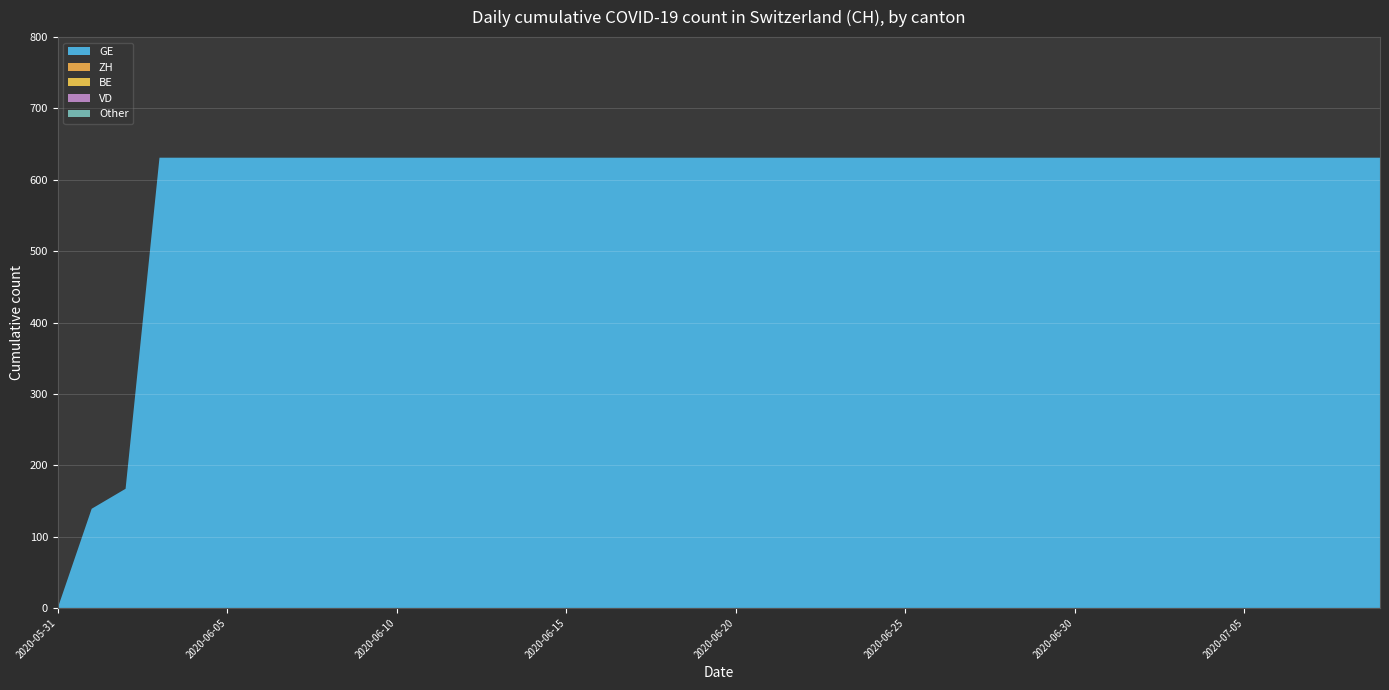

Reading left to right, transcribe all the data shown in this chart.

GE: 2020-05-31=0	2020-06-01=139	2020-06-02=167	2020-06-03=631	2020-06-04=631	2020-06-05=631	2020-06-06=631	2020-06-07=631	2020-06-08=631	2020-06-09=631	2020-06-10=631	2020-06-11=631	2020-06-12=631	2020-06-13=631	2020-06-14=631	2020-06-15=631	2020-06-16=631	2020-06-17=631	2020-06-18=631	2020-06-19=631	2020-06-20=631	2020-06-21=631	2020-06-22=631	2020-06-23=631	2020-06-24=631	2020-06-25=631	2020-06-26=631	2020-06-27=631	2020-06-28=631	2020-06-29=631	2020-06-30=631	2020-07-01=631	2020-07-02=631	2020-07-03=631	2020-07-04=631	2020-07-05=631	2020-07-06=631	2020-07-07=631	2020-07-08=631	2020-07-09=631
ZH: 2020-05-31=0	2020-06-01=0	2020-06-02=0	2020-06-03=0	2020-06-04=0	2020-06-05=0	2020-06-06=0	2020-06-07=0	2020-06-08=0	2020-06-09=0	2020-06-10=0	2020-06-11=0	2020-06-12=0	2020-06-13=0	2020-06-14=0	2020-06-15=0	2020-06-16=0	2020-06-17=0	2020-06-18=0	2020-06-19=0	2020-06-20=0	2020-06-21=0	2020-06-22=0	2020-06-23=0	2020-06-24=0	2020-06-25=0	2020-06-26=0	2020-06-27=0	2020-06-28=0	2020-06-29=0	2020-06-30=0	2020-07-01=0	2020-07-02=0	2020-07-03=0	2020-07-04=0	2020-07-05=0	2020-07-06=0	2020-07-07=0	2020-07-08=0	2020-07-09=0
BE: 2020-05-31=0	2020-06-01=0	2020-06-02=0	2020-06-03=0	2020-06-04=0	2020-06-05=0	2020-06-06=0	2020-06-07=0	2020-06-08=0	2020-06-09=0	2020-06-10=0	2020-06-11=0	2020-06-12=0	2020-06-13=0	2020-06-14=0	2020-06-15=0	2020-06-16=0	2020-06-17=0	2020-06-18=0	2020-06-19=0	2020-06-20=0	2020-06-21=0	2020-06-22=0	2020-06-23=0	2020-06-24=0	2020-06-25=0	2020-06-26=0	2020-06-27=0	2020-06-28=0	2020-06-29=0	2020-06-30=0	2020-07-01=0	2020-07-02=0	2020-07-03=0	2020-07-04=0	2020-07-05=0	2020-07-06=0	2020-07-07=0	2020-07-08=0	2020-07-09=0
VD: 2020-05-31=0	2020-06-01=0	2020-06-02=0	2020-06-03=0	2020-06-04=0	2020-06-05=0	2020-06-06=0	2020-06-07=0	2020-06-08=0	2020-06-09=0	2020-06-10=0	2020-06-11=0	2020-06-12=0	2020-06-13=0	2020-06-14=0	2020-06-15=0	2020-06-16=0	2020-06-17=0	2020-06-18=0	2020-06-19=0	2020-06-20=0	2020-06-21=0	2020-06-22=0	2020-06-23=0	2020-06-24=0	2020-06-25=0	2020-06-26=0	2020-06-27=0	2020-06-28=0	2020-06-29=0	2020-06-30=0	2020-07-01=0	2020-07-02=0	2020-07-03=0	2020-07-04=0	2020-07-05=0	2020-07-06=0	2020-07-07=0	2020-07-08=0	2020-07-09=0
Other: 2020-05-31=0	2020-06-01=0	2020-06-02=0	2020-06-03=0	2020-06-04=0	2020-06-05=0	2020-06-06=0	2020-06-07=0	2020-06-08=0	2020-06-09=0	2020-06-10=0	2020-06-11=0	2020-06-12=0	2020-06-13=0	2020-06-14=0	2020-06-15=0	2020-06-16=0	2020-06-17=0	2020-06-18=0	2020-06-19=0	2020-06-20=0	2020-06-21=0	2020-06-22=0	2020-06-23=0	2020-06-24=0	2020-06-25=0	2020-06-26=0	2020-06-27=0	2020-06-28=0	2020-06-29=0	2020-06-30=0	2020-07-01=0	2020-07-02=0	2020-07-03=0	2020-07-04=0	2020-07-05=0	2020-07-06=0	2020-07-07=0	2020-07-08=0	2020-07-09=0